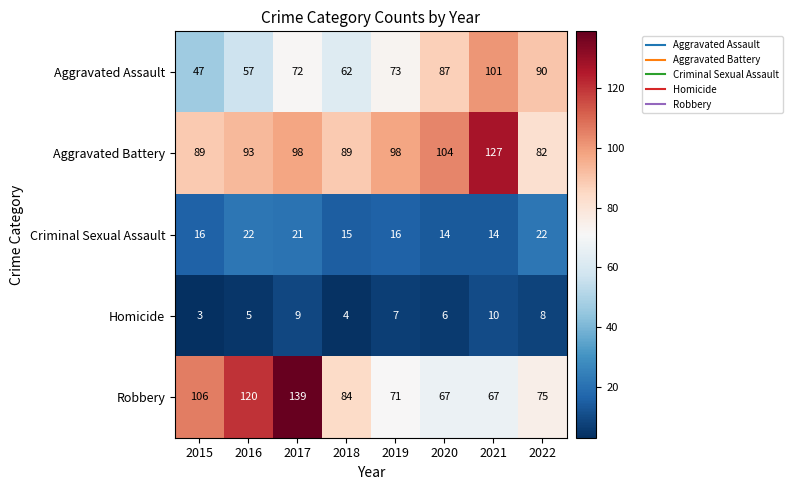

The value of Aggravated Assault at 2020 is 29. True or false?

False